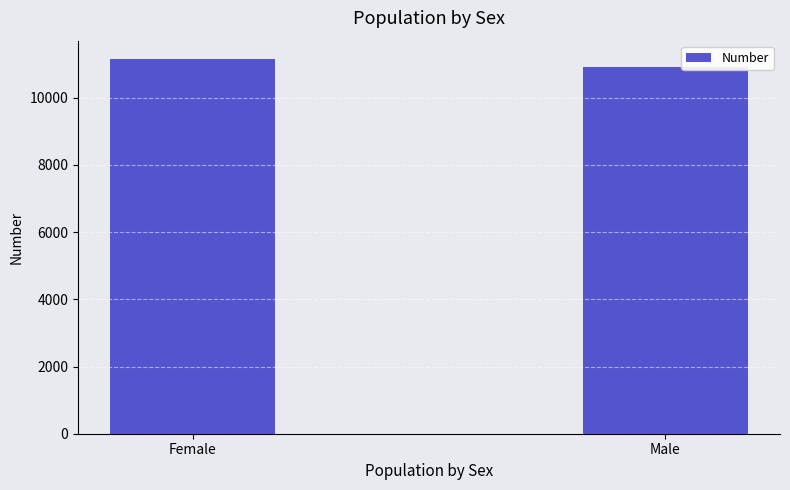

Reading left to right, extract all data points from this chart.

11139	10914